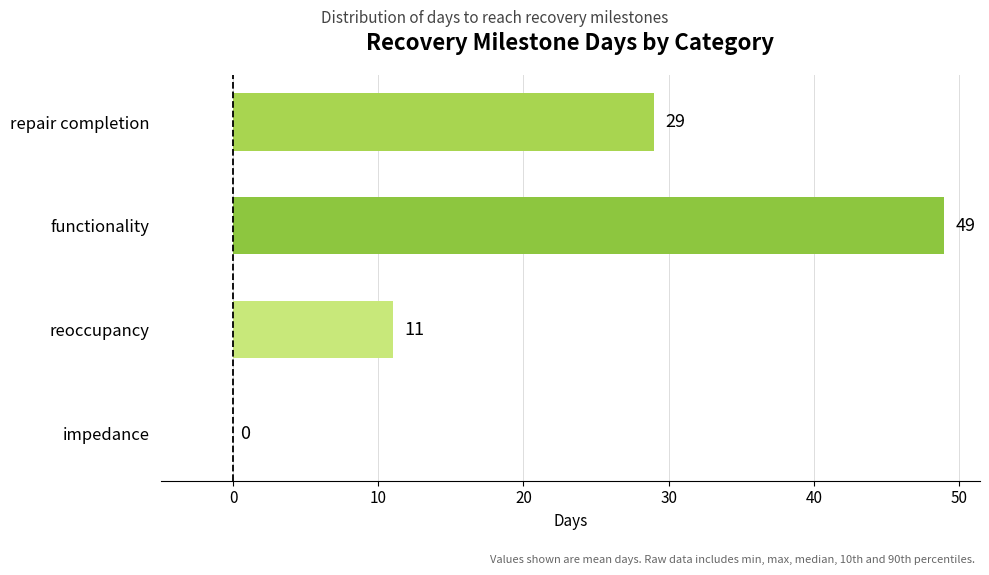

Reading bottom to top, what are all the values shown in this chart?

impedance=0	reoccupancy=11	functionality=49	repair completion=29